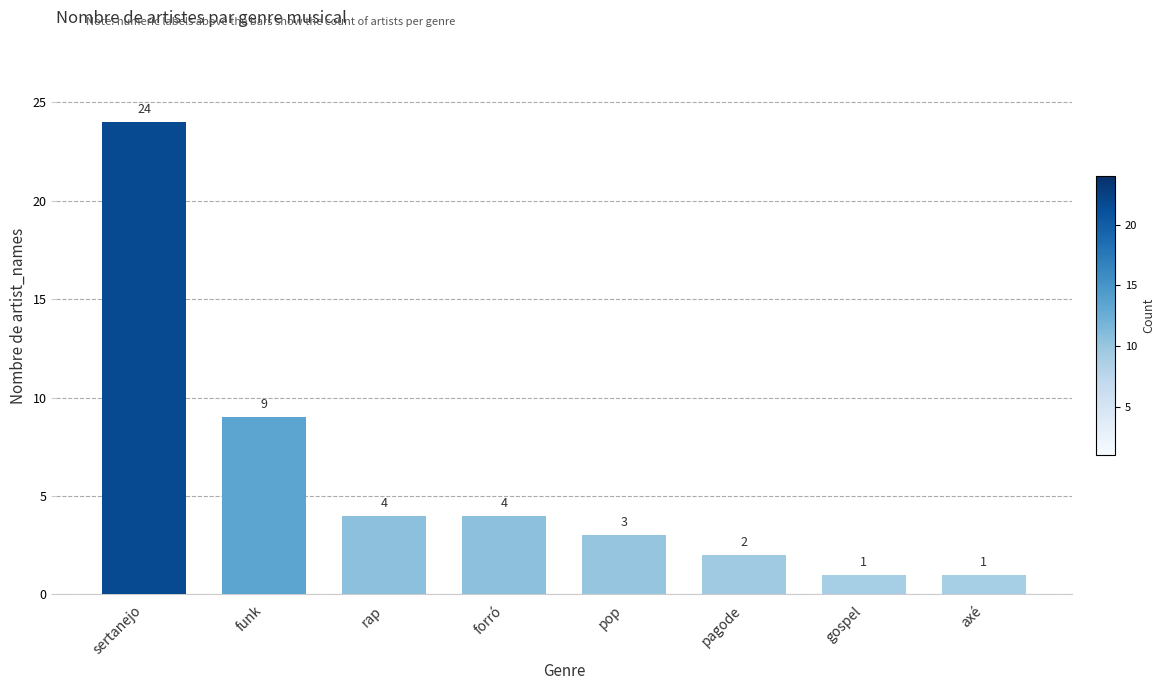

The chart shows a value of 3 at pagode. True or false?

False